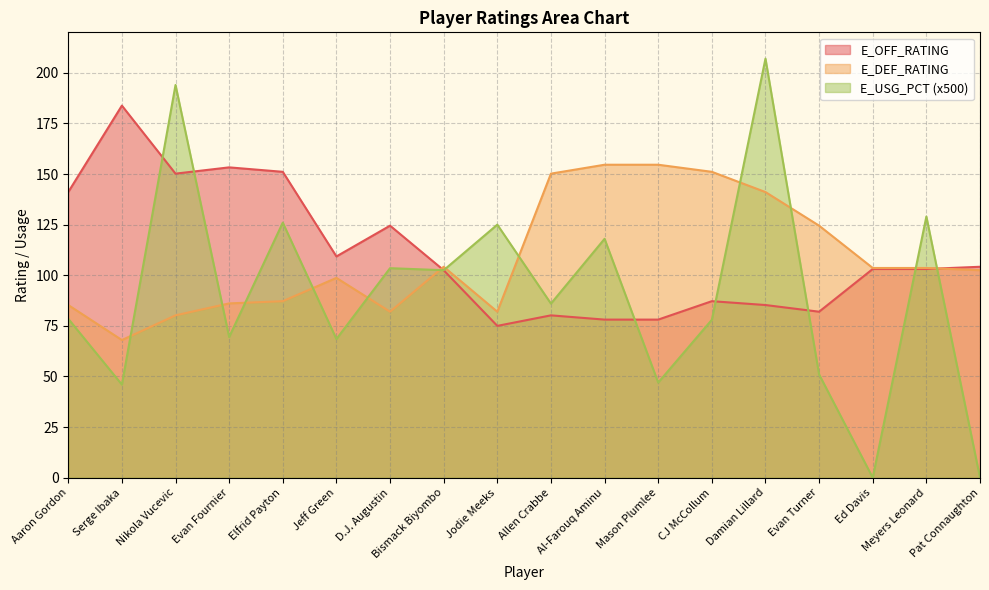

In E_OFF_RATING, how many points are lower than both neighbors (excluding endpoints)?

4